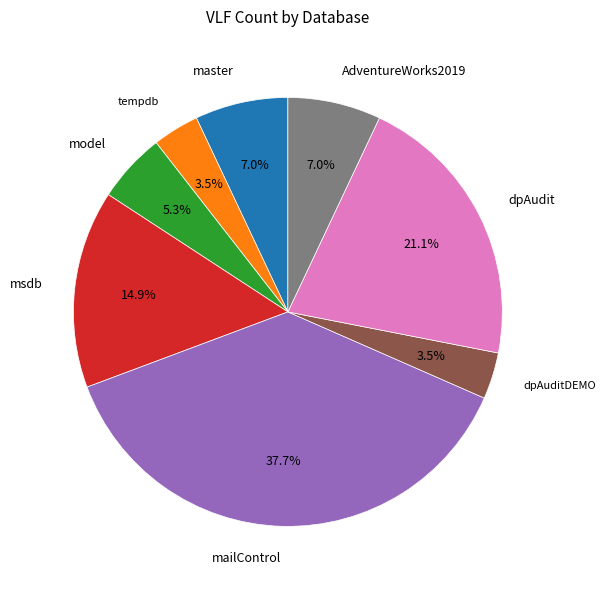

Is it true that master is 7% of the pie?

True